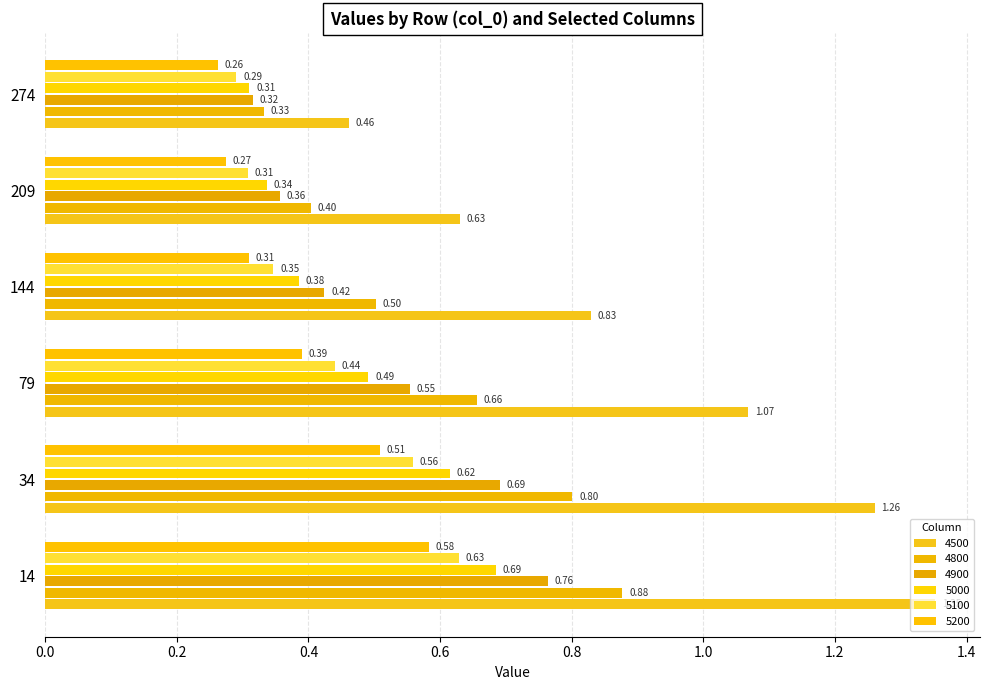

What is the sum of all 5100 values?

2.6